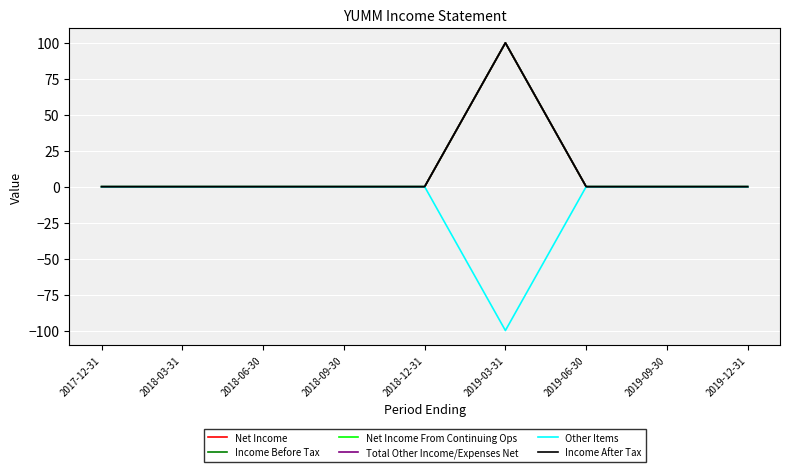

List the series in order of their peak value, lowest first.

Other Items, Net Income, Income Before Tax, Net Income From Continuing Ops, Total Other Income/Expenses Net, Income After Tax